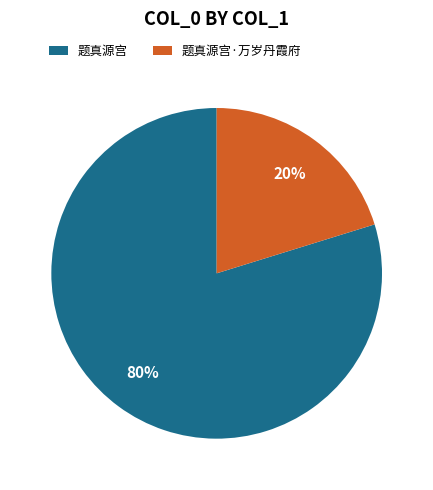

Between 题真源宫 and 题真源宫·万岁丹霞府, which is larger?

题真源宫